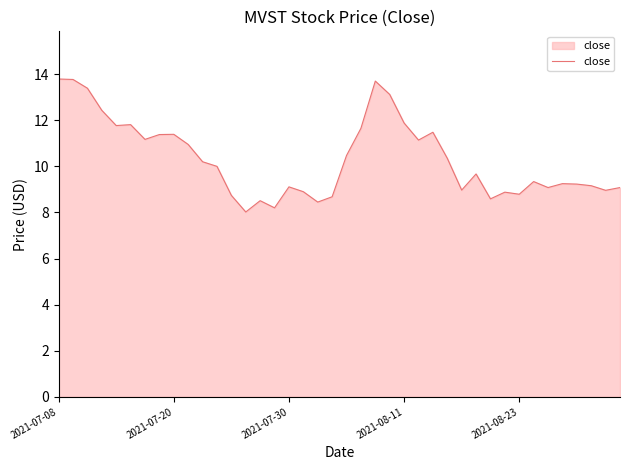

What is the difference between the maximum and minimum values?

5.8